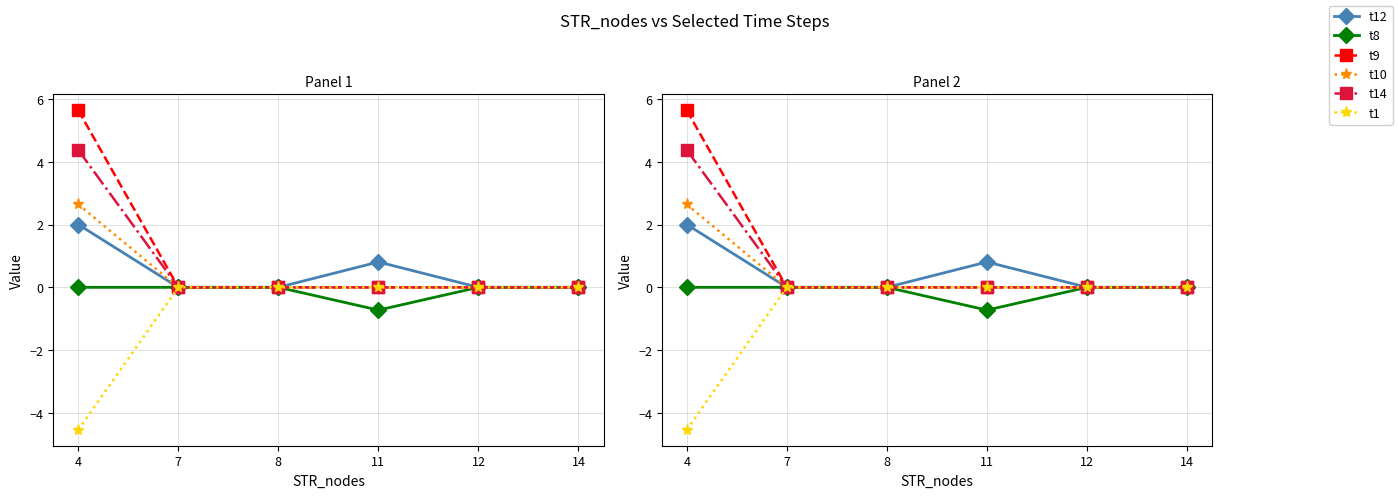

What is the maximum value shown in the chart?

5.6